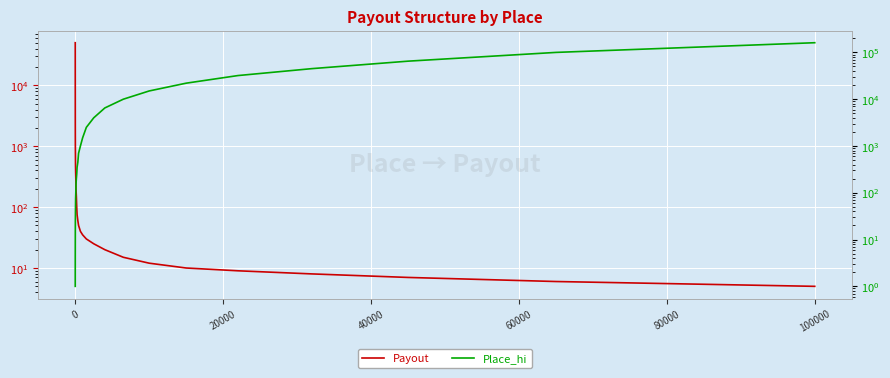

Which series has the largest range (max minus min)?

Place_hi